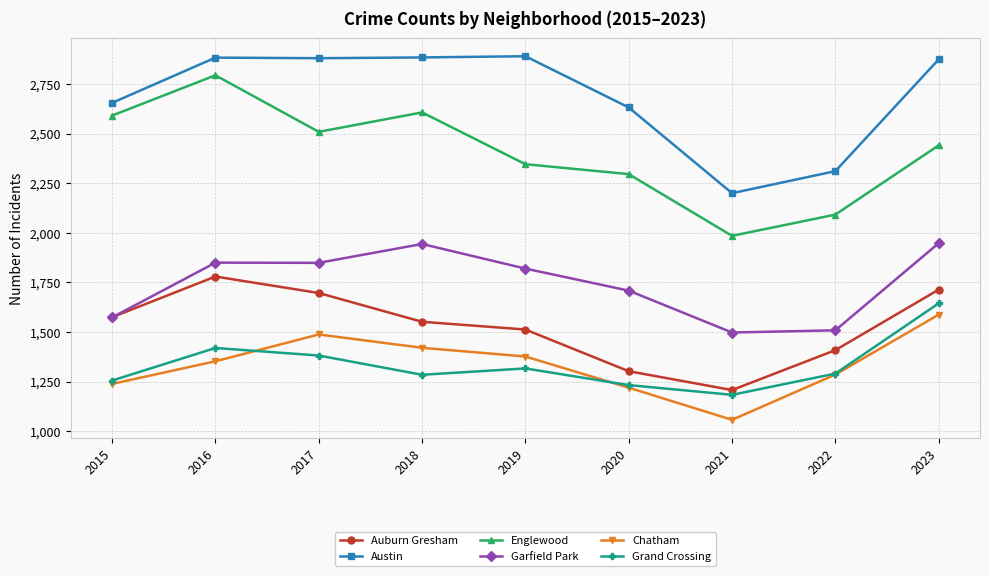

What is the total value across all series at 2017?

11805